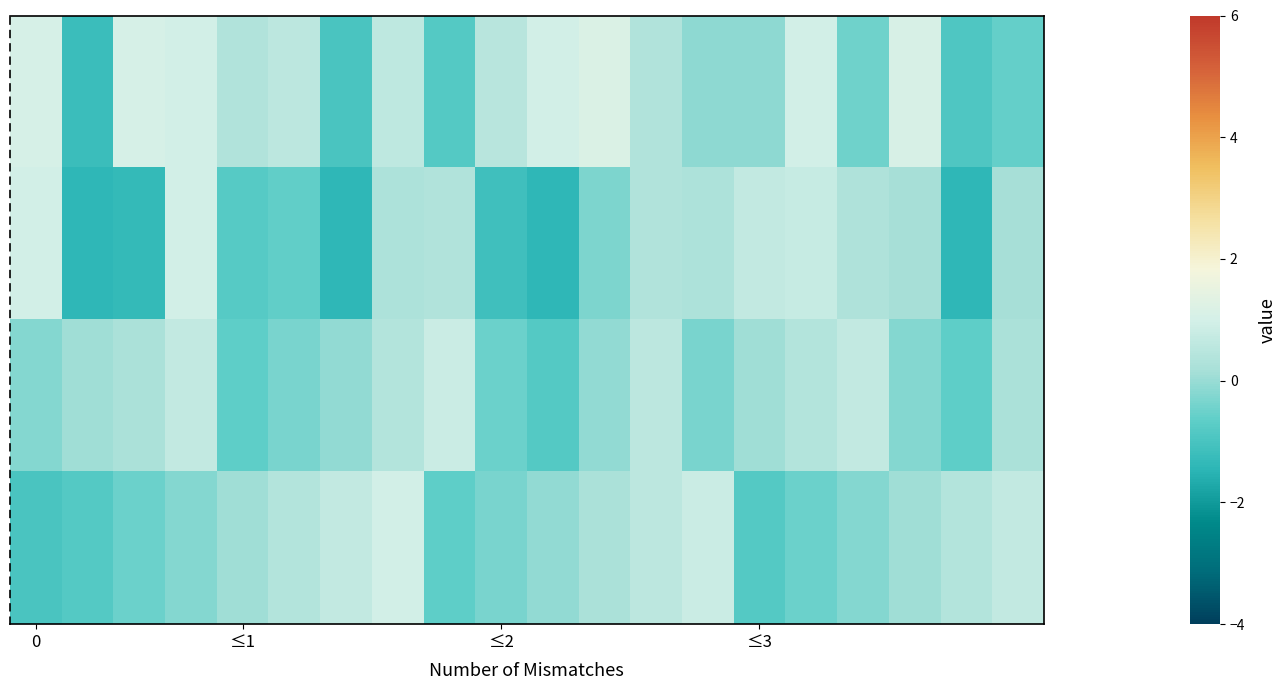

How many categories are shown in the chart?

20